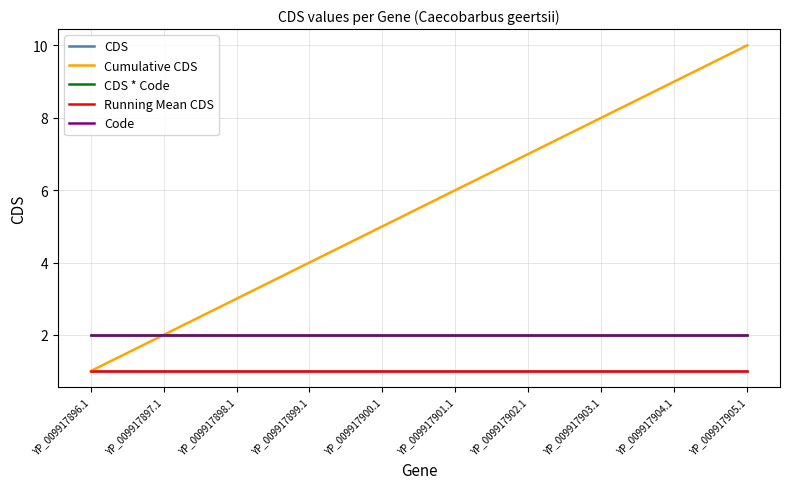

What is the sum of the CDS * Code values at YP_009917904.1 and YP_009917898.1?

4